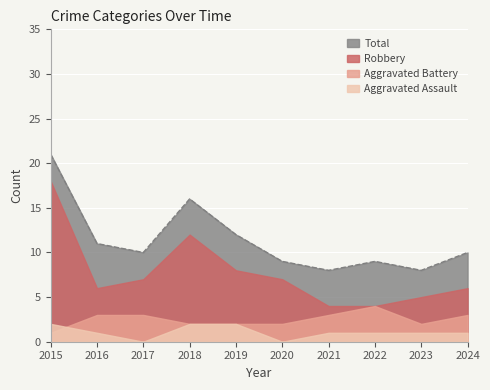

What is the sum of the Robbery values at 2017 and 2022?

11